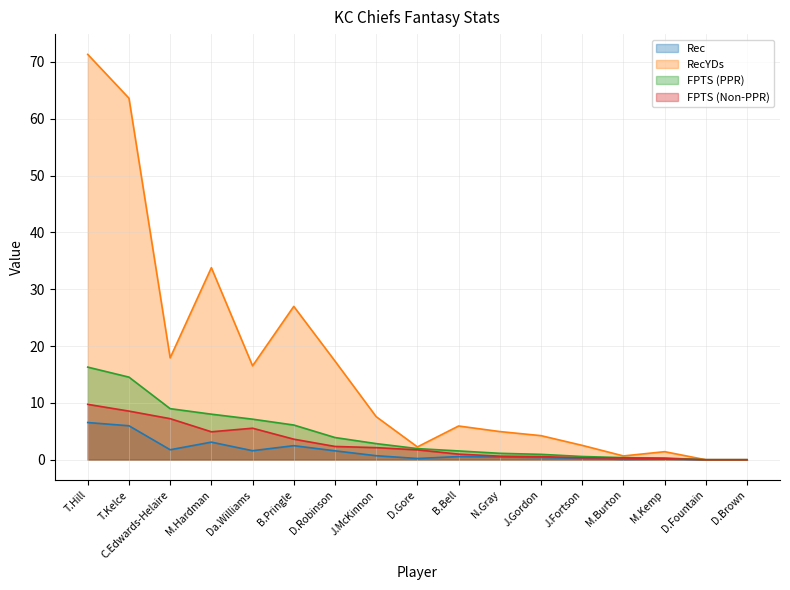

Which label corresponds to the smallest value in the chart?

D.Fountain